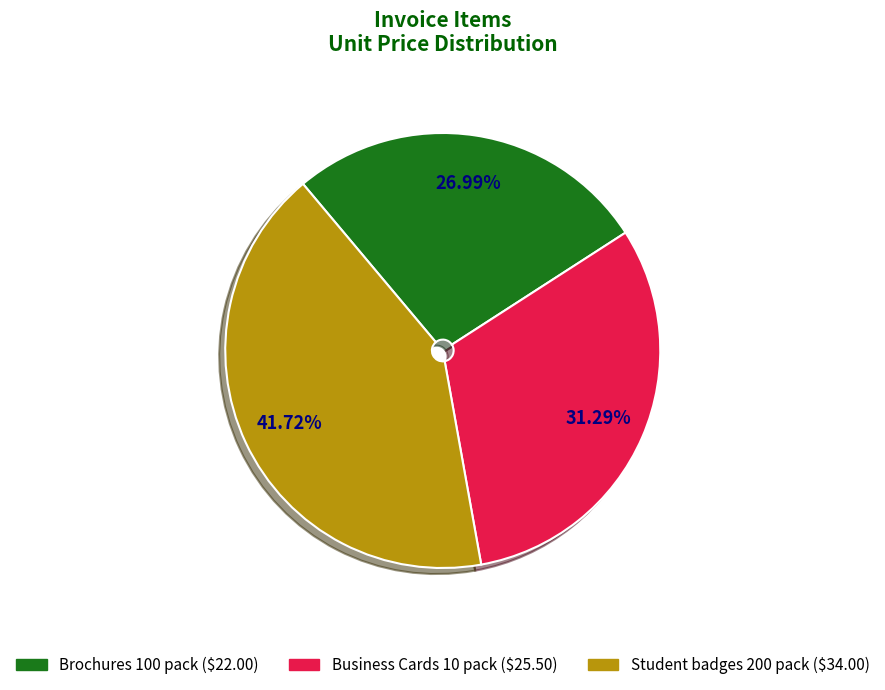

Rank the categories by value from highest to lowest.

Student badges 200 pack, Business Cards 10 pack, Brochures 100 pack